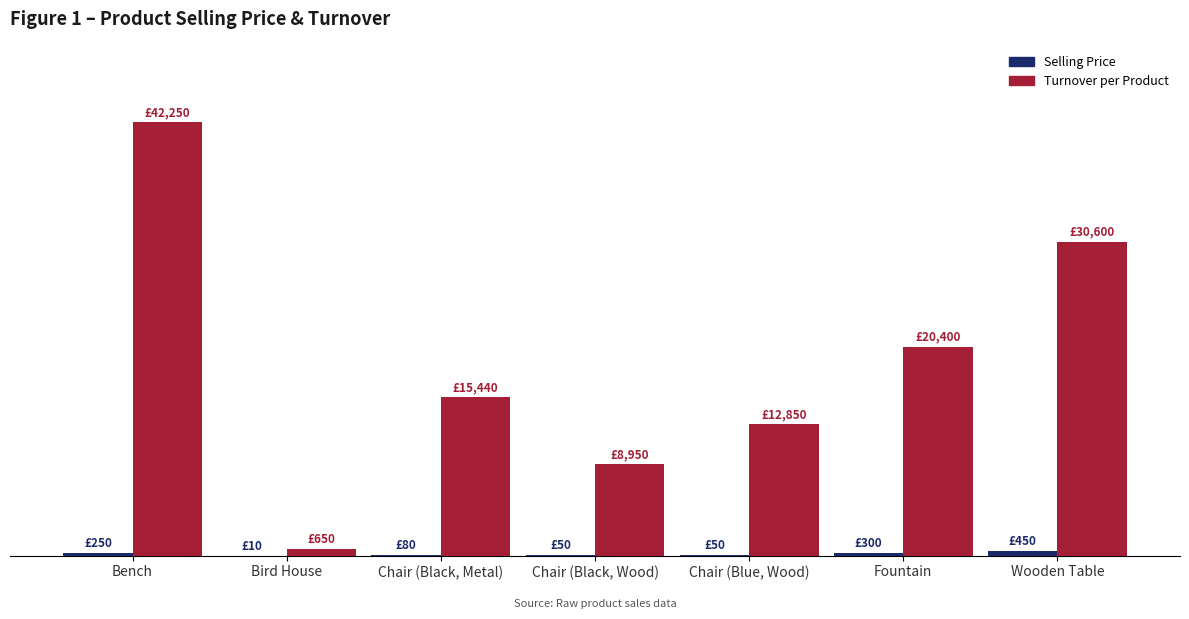

What is the label of the 4th bar from the right?

Chair (Black, Wood)